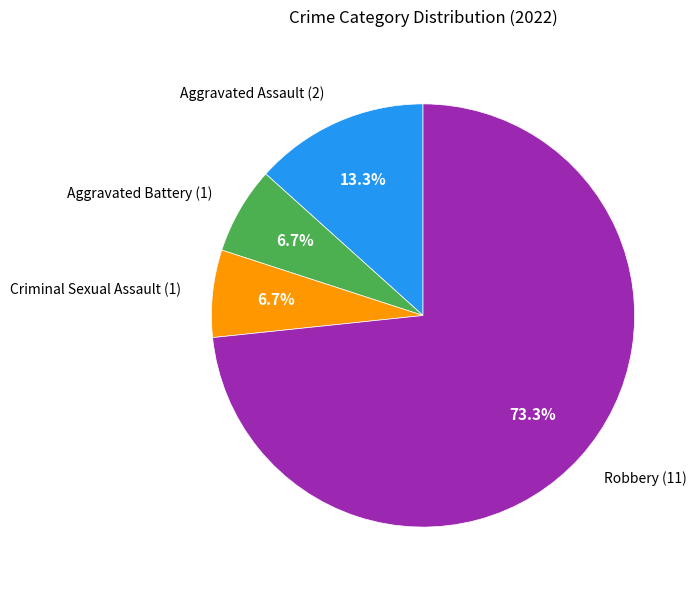

Is there a majority slice in this chart?

Yes